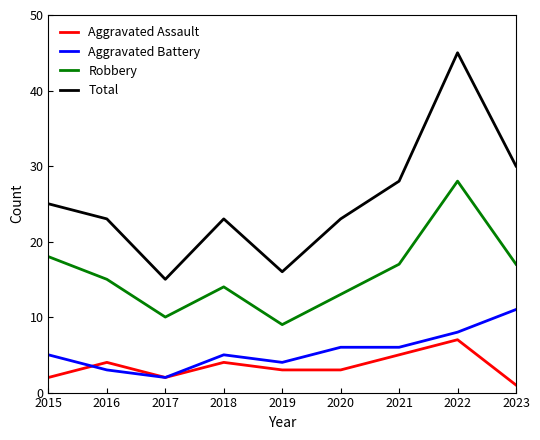

Count the Aggravated Assault values in the range 2 to 4.

6